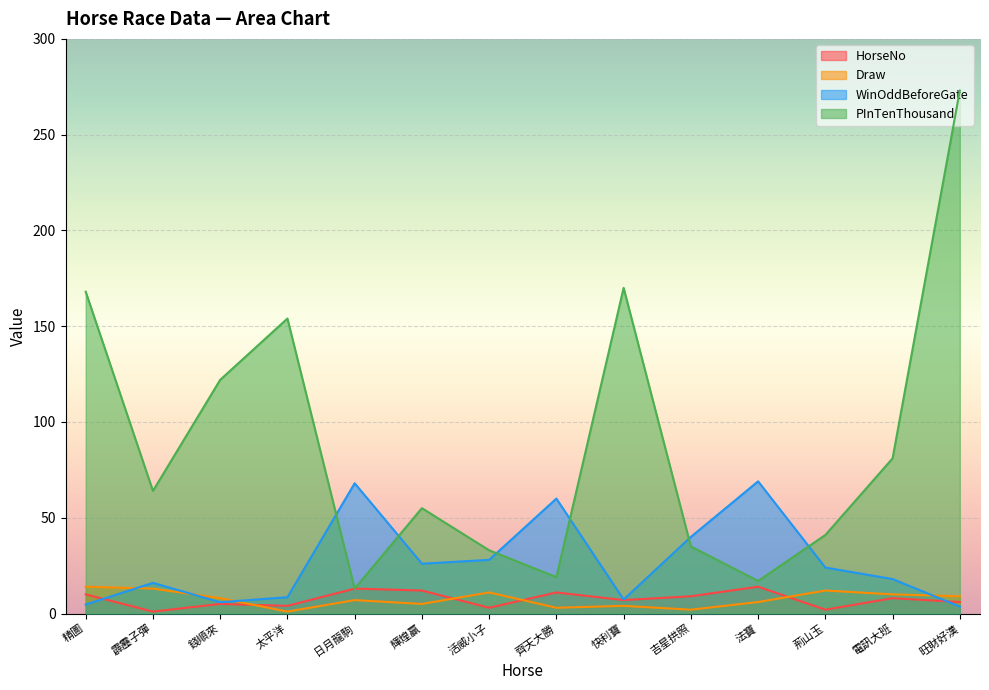

True or false: Draw has more than 0 interior local peaks.

True